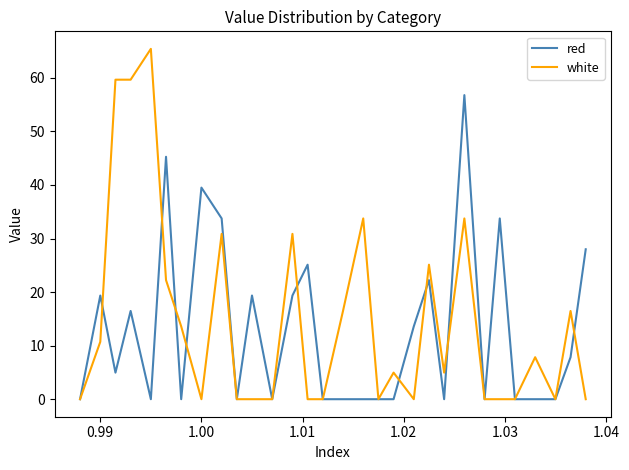

What is the maximum value for red?

56.8